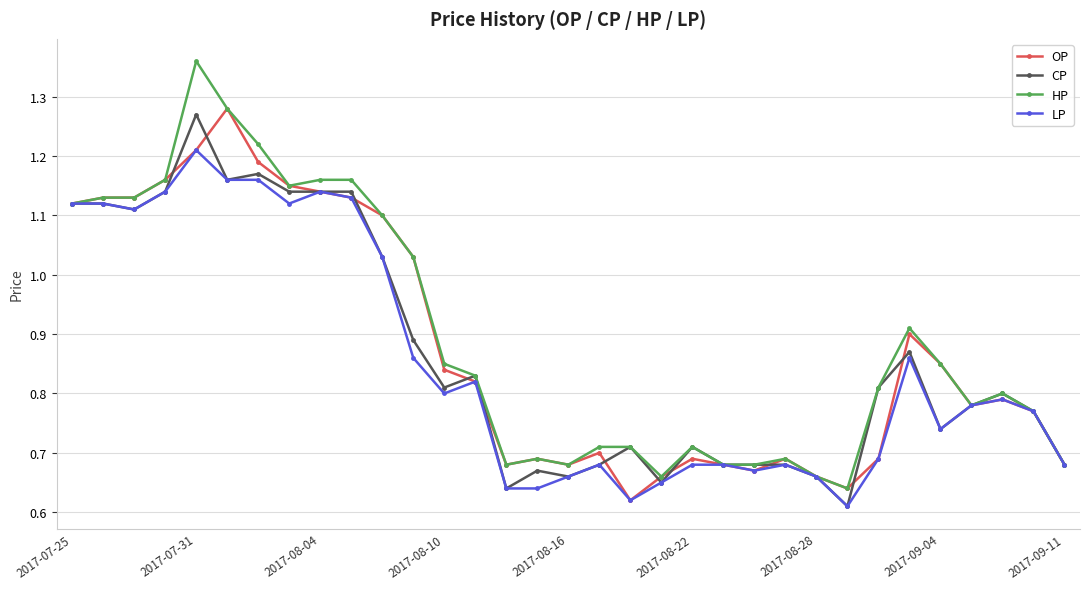

At how many categories does at least one series exceed 1?

12